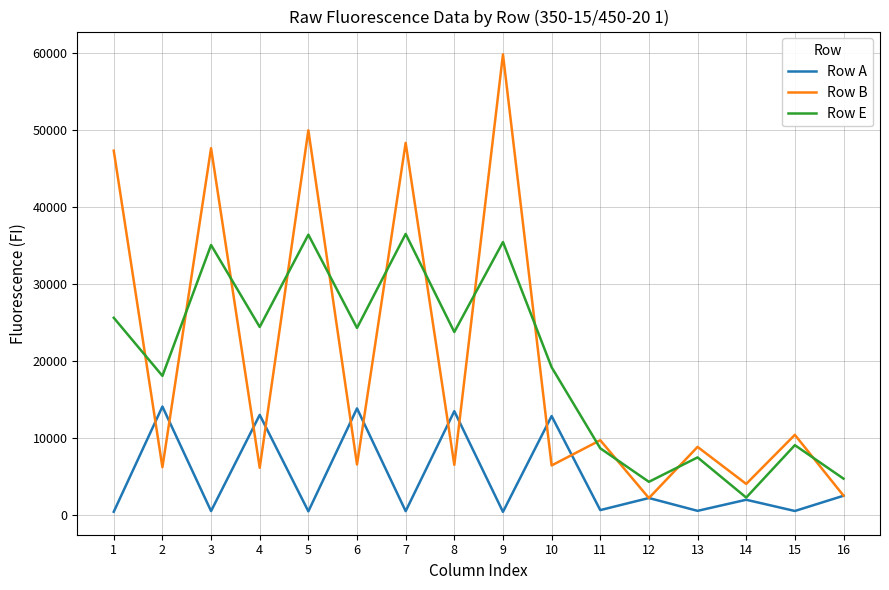

Where is Row E nearest to the value 19361?

10